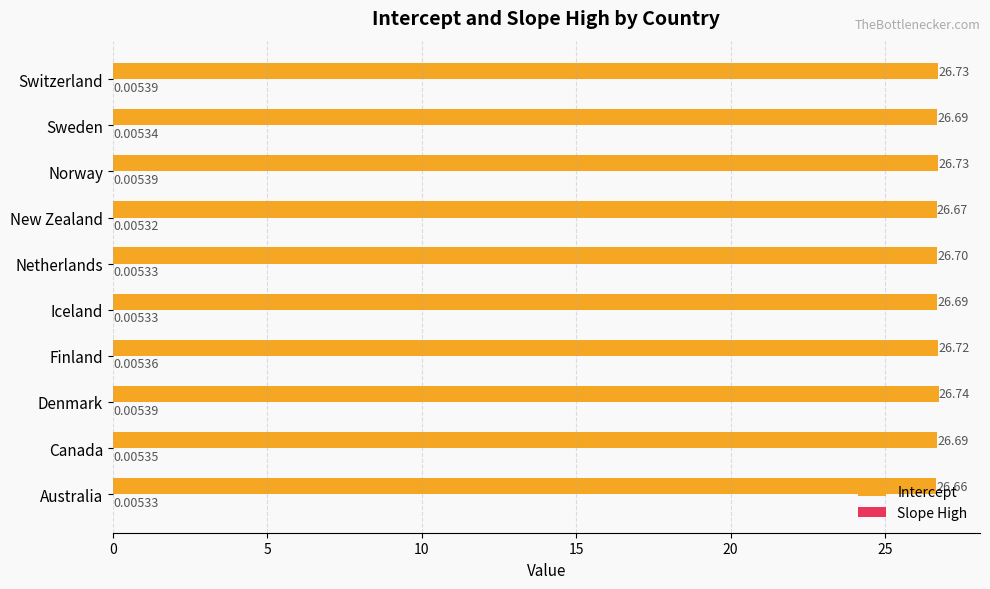

What is the sum of the Intercept values at Canada and Iceland?

53.4